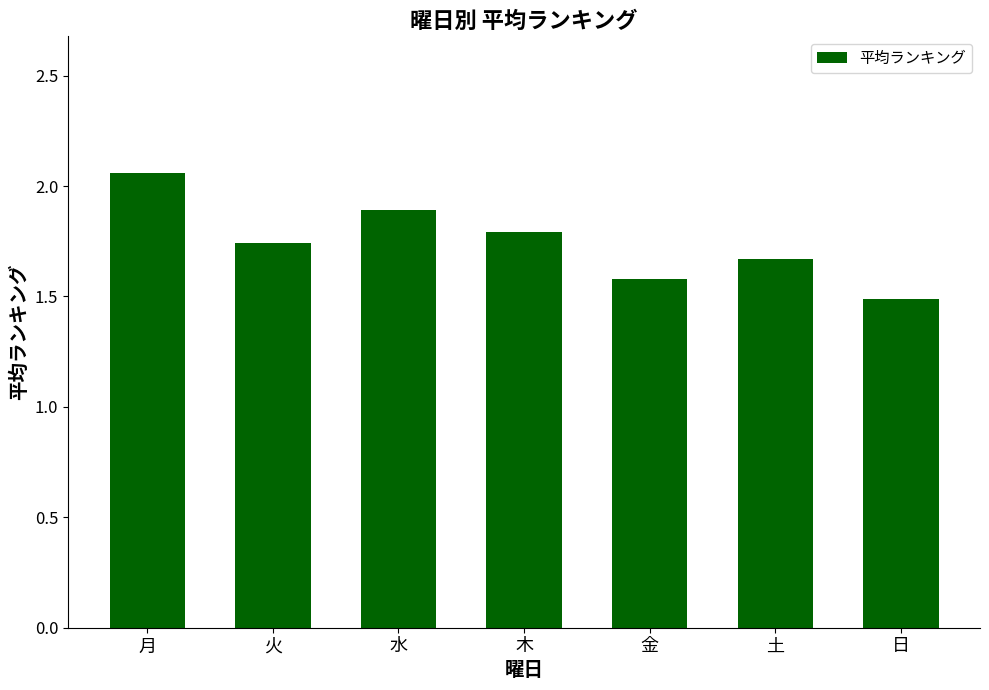

Count the values in the range 1 to 2.

6